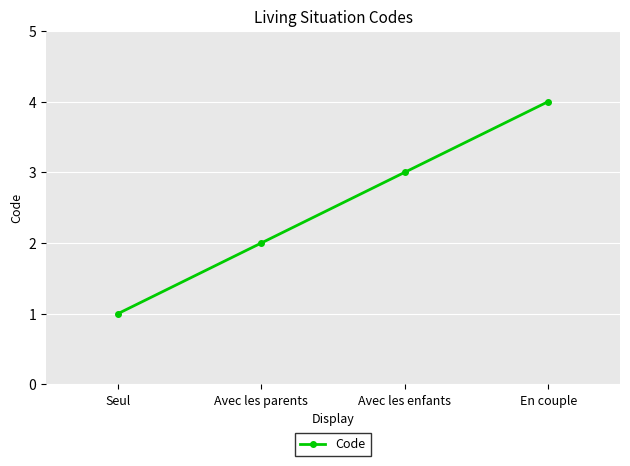

True or false: the data shows 4 at En couple.

True